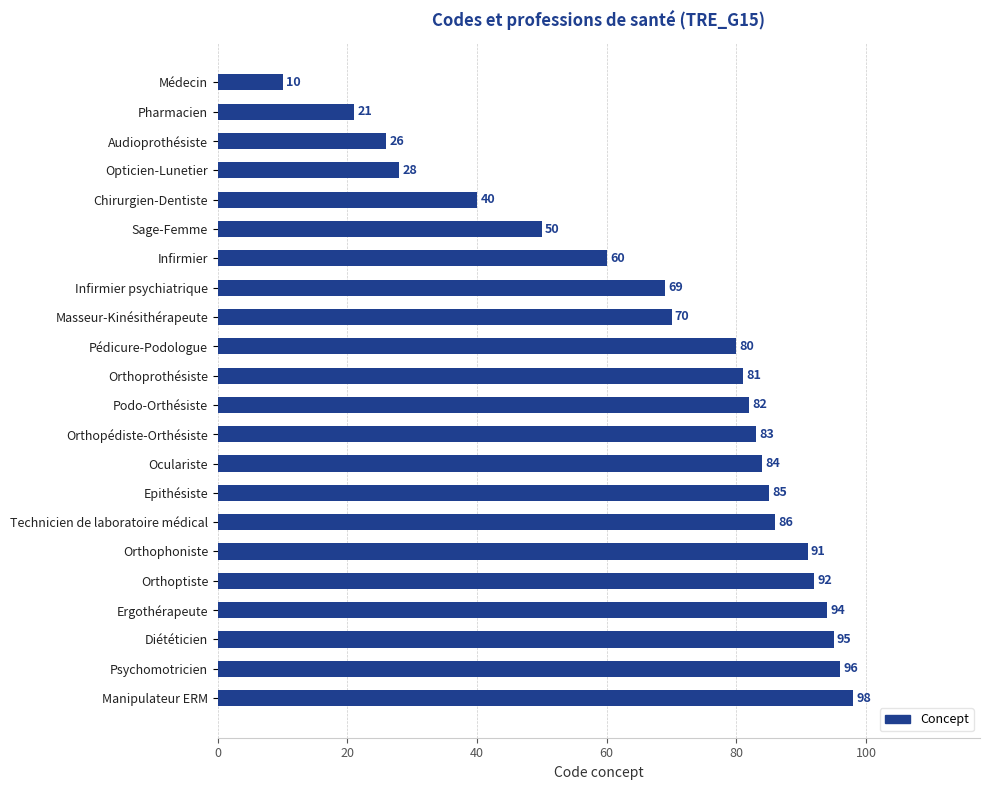

The value at Orthophoniste is 160. True or false?

False